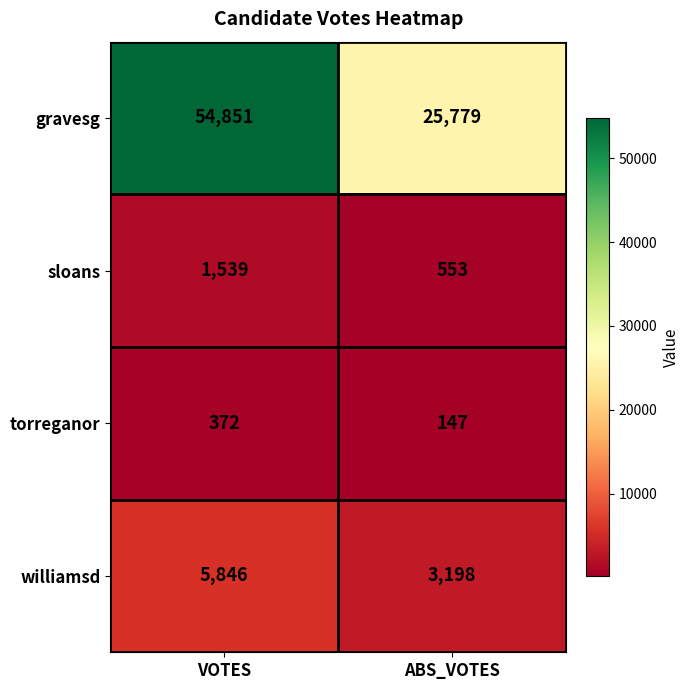

The sloans series shows 1539 at VOTES. True or false?

True